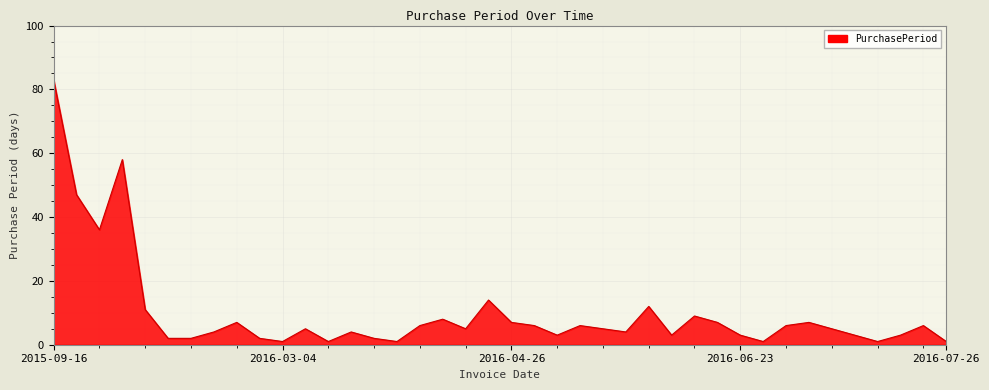

Reading left to right, what are all the values shown in this chart?

83	47	36	58	11	2	2	4	7	2	1	5	1	4	2	1	6	8	5	14	7	6	3	6	5	4	12	3	9	7	3	1	6	7	5	3	1	3	6	1